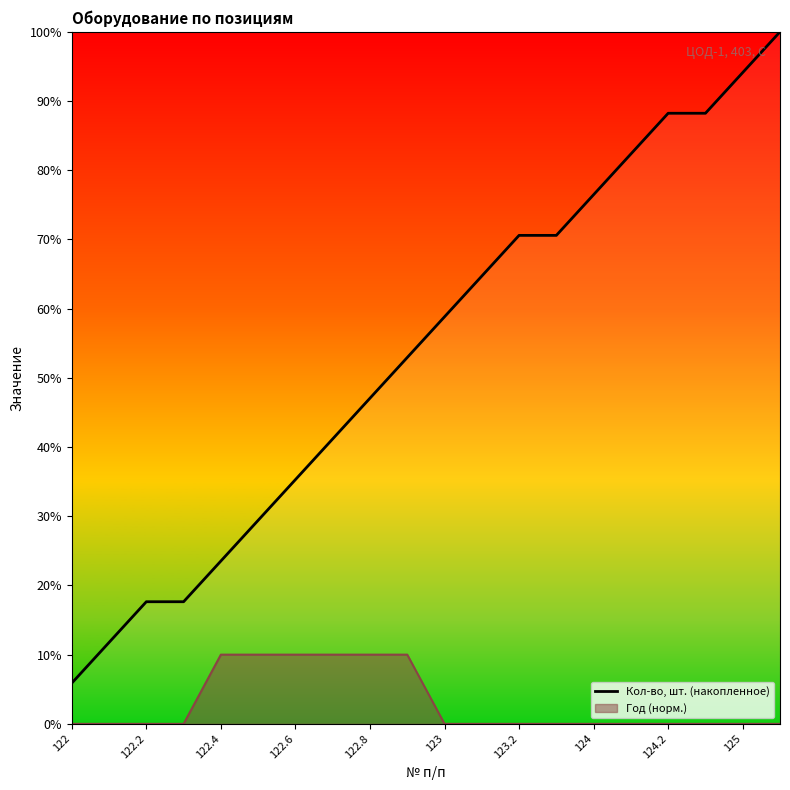

What is the label of the 3rd point from the left?

122.2